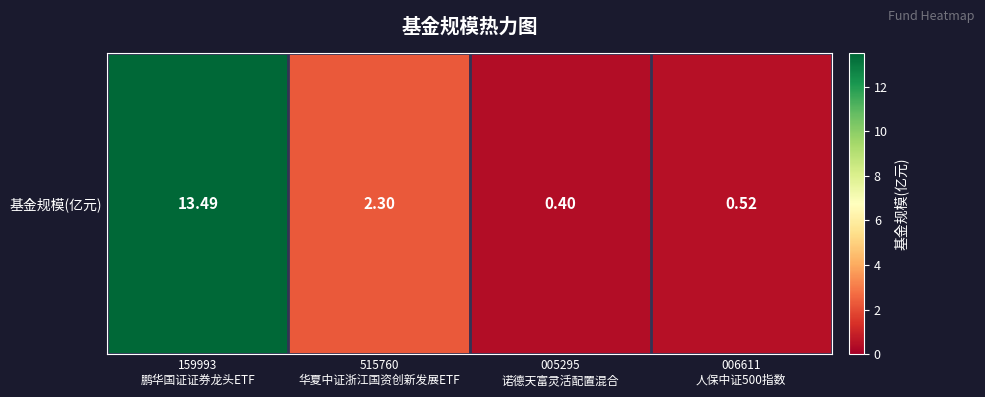

Reading left to right, transcribe all the data shown in this chart.

13.5	2.3	0.4	0.5